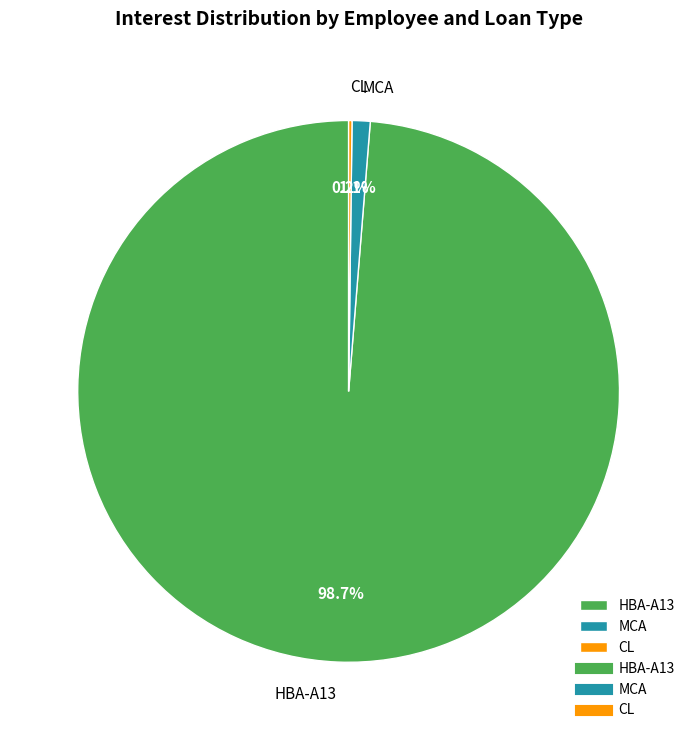

Which has a higher value, MCA or HBA-A13?

HBA-A13